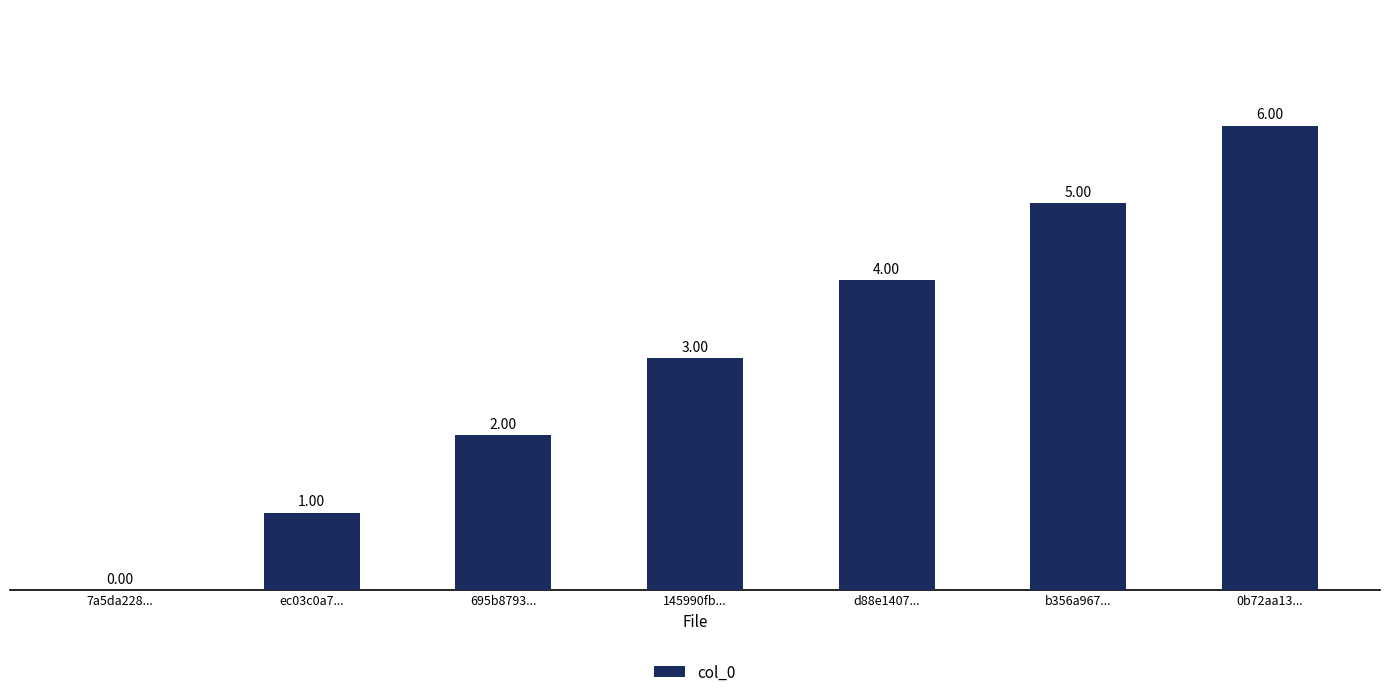

What is the sum of all values?

21